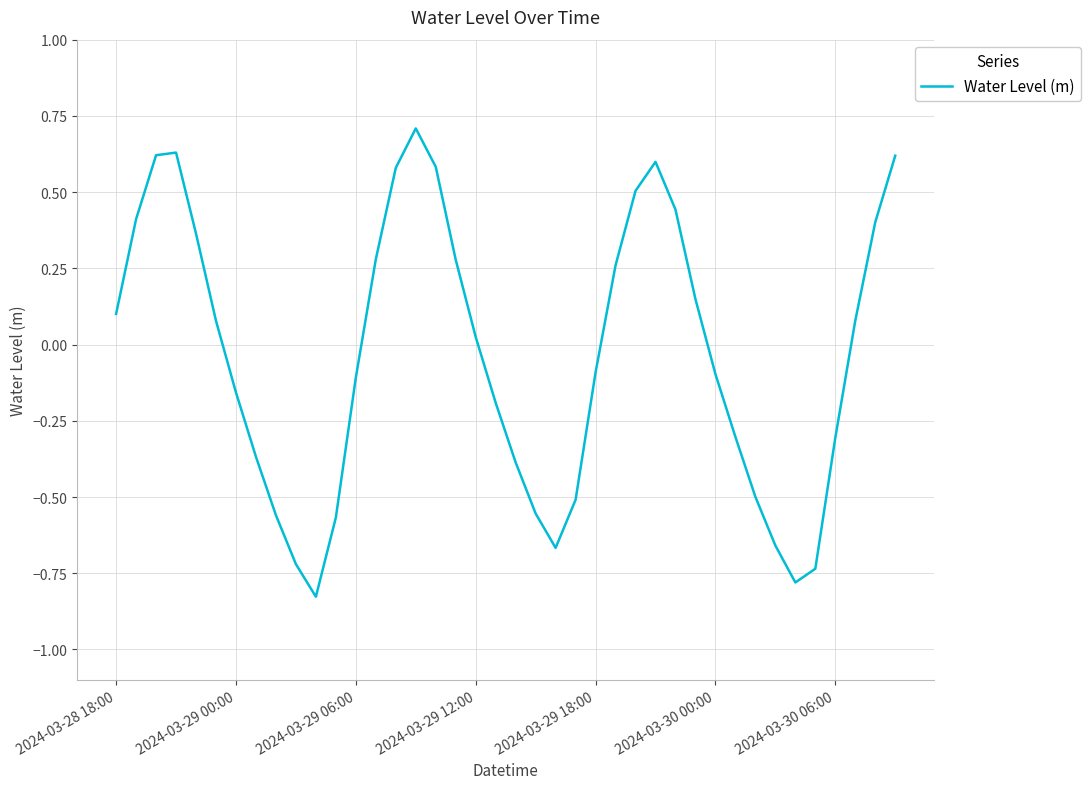

What is the maximum value shown in the chart?

0.7